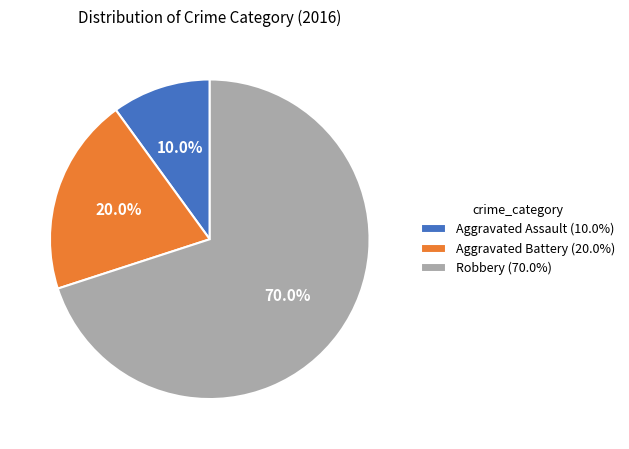

Is it true that Robbery is 70% of the pie?

True